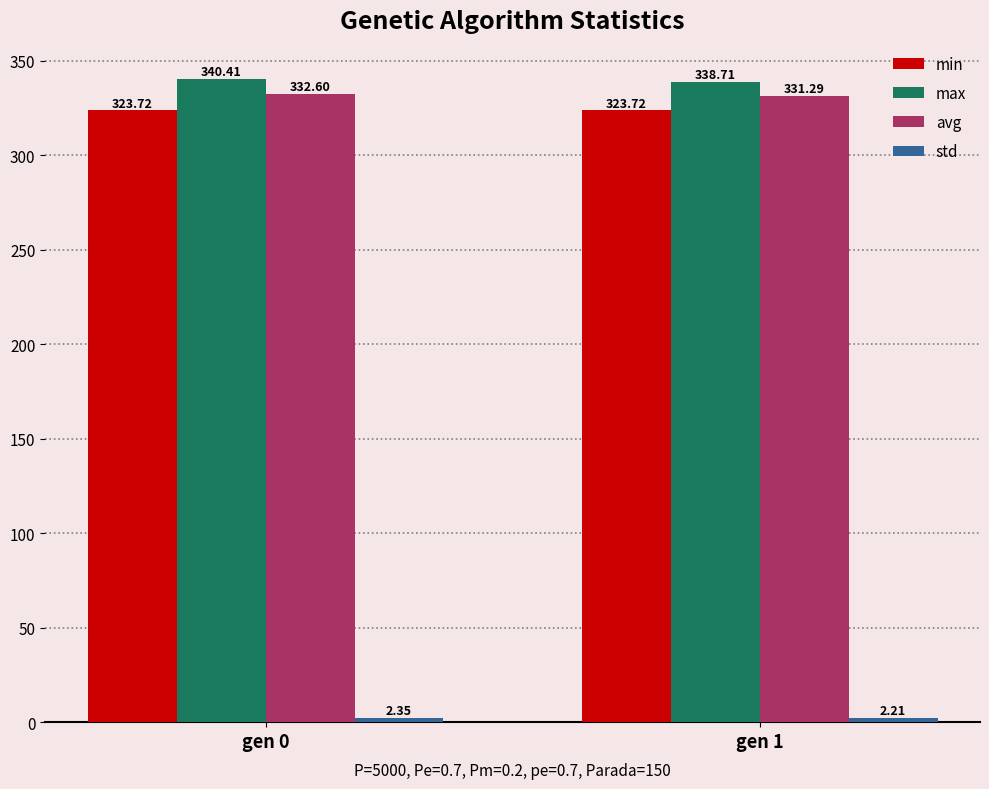

What value does the avg series have at gen 0?

332.6